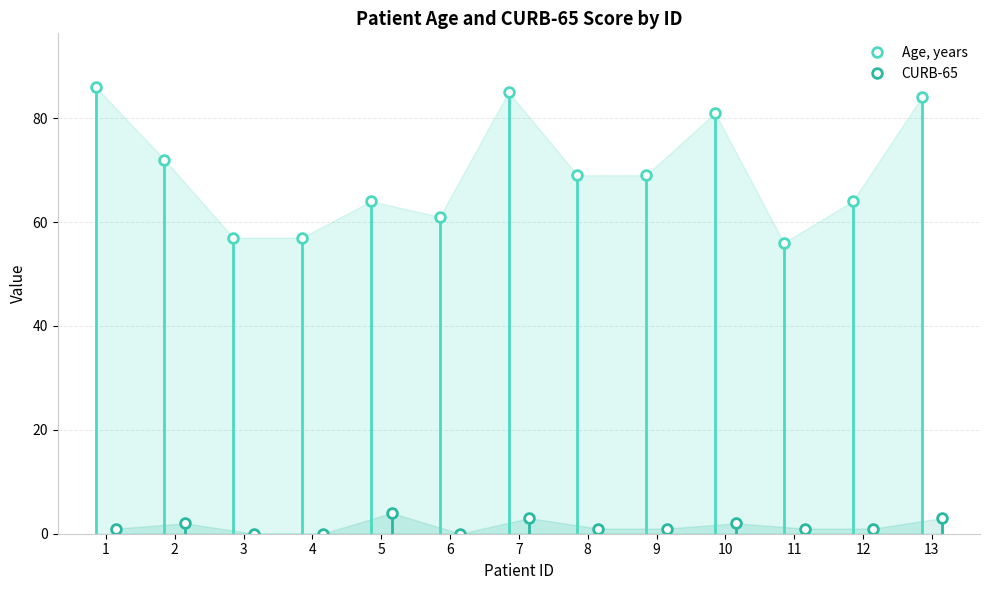

At which label is Age, years closest to 71?

2